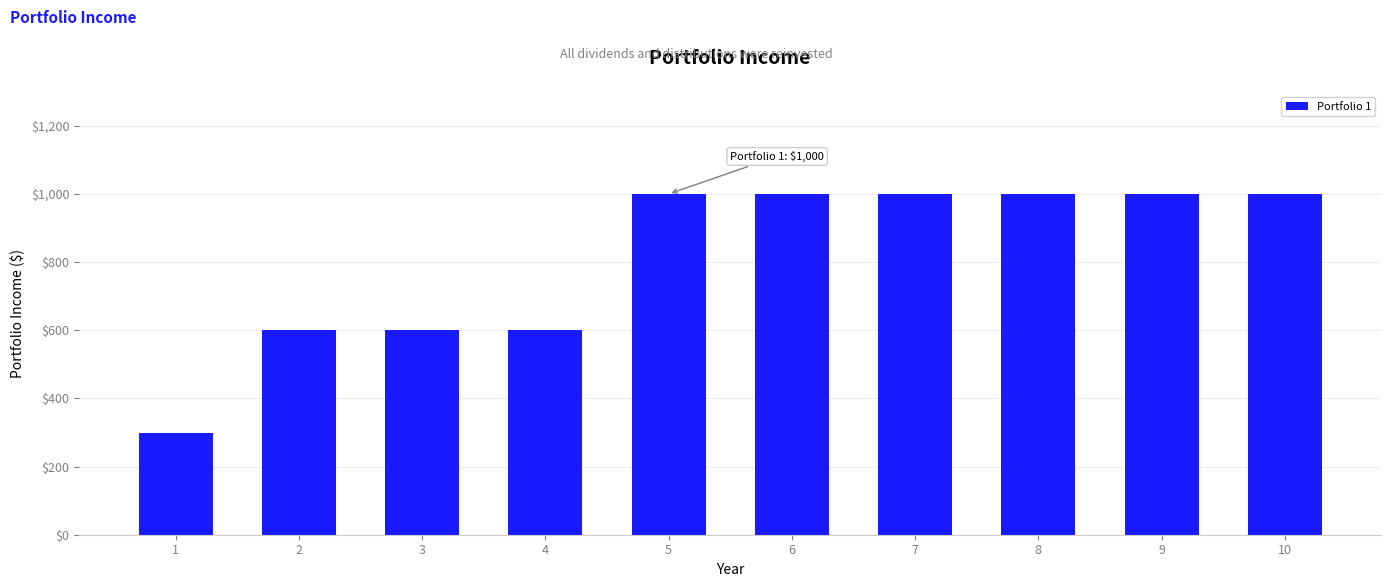

What is the difference between the maximum and minimum values?

700